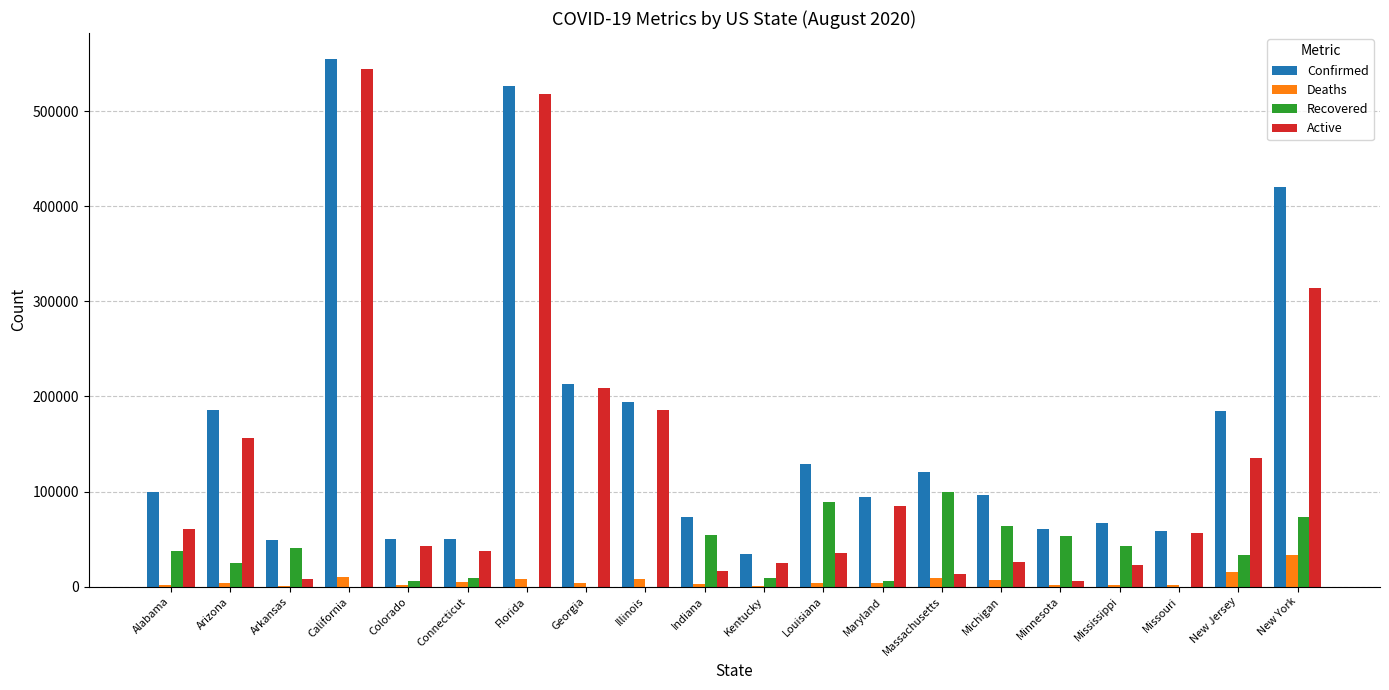

What is the total value across all series at Illinois?

387996